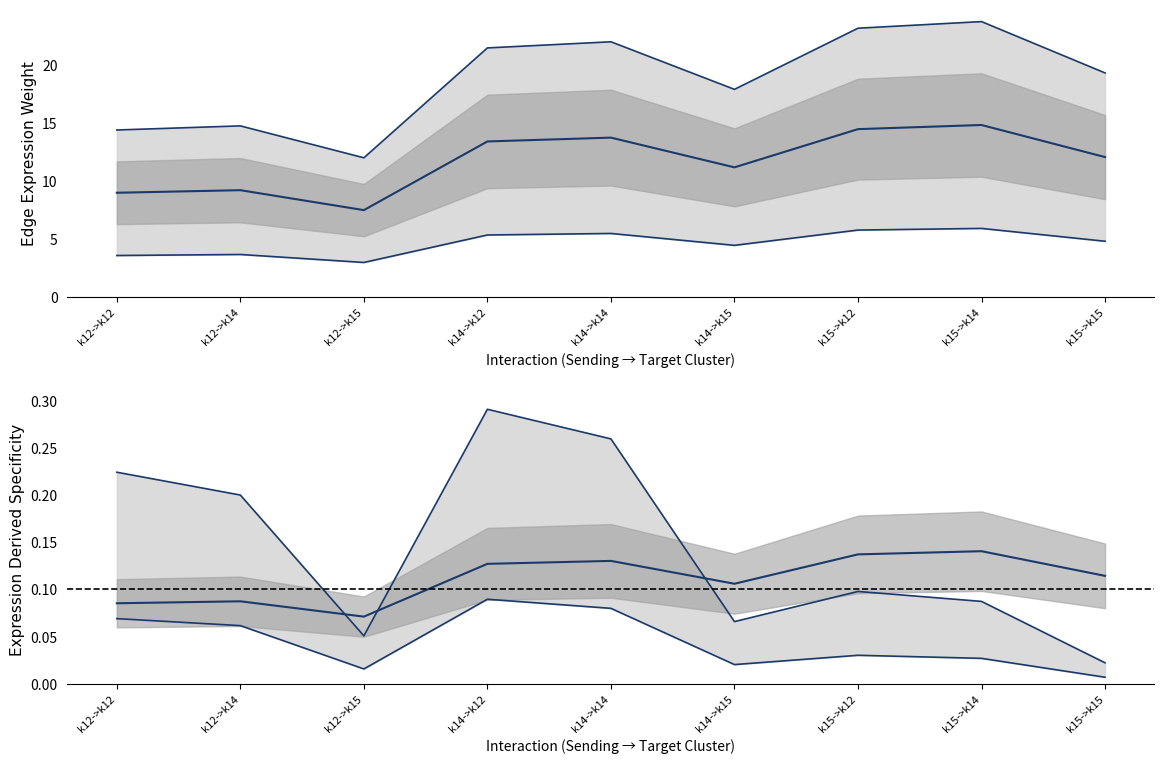

Reading left to right, list all the values displayed in this chart.

Edge avg weight upper: 14.4	14.7	12.0	21.4	22.0	17.9	23.1	23.7	19.3
Edge average expression weight: 9.0	9.2	7.5	13.4	13.7	11.2	14.5	14.8	12.1
Edge avg weight lower: 3.6	3.7	3.0	5.4	5.5	4.5	5.8	5.9	4.8
Edge total spec upper: 0.2	0.2	0.1	0.3	0.3	0.1	0.1	0.1	0.0
Edge average expression derived specificity: 0.1	0.1	0.1	0.1	0.1	0.1	0.1	0.1	0.1
Edge total spec lower: 0.1	0.1	0.0	0.1	0.1	0.0	0.0	0.0	0.0